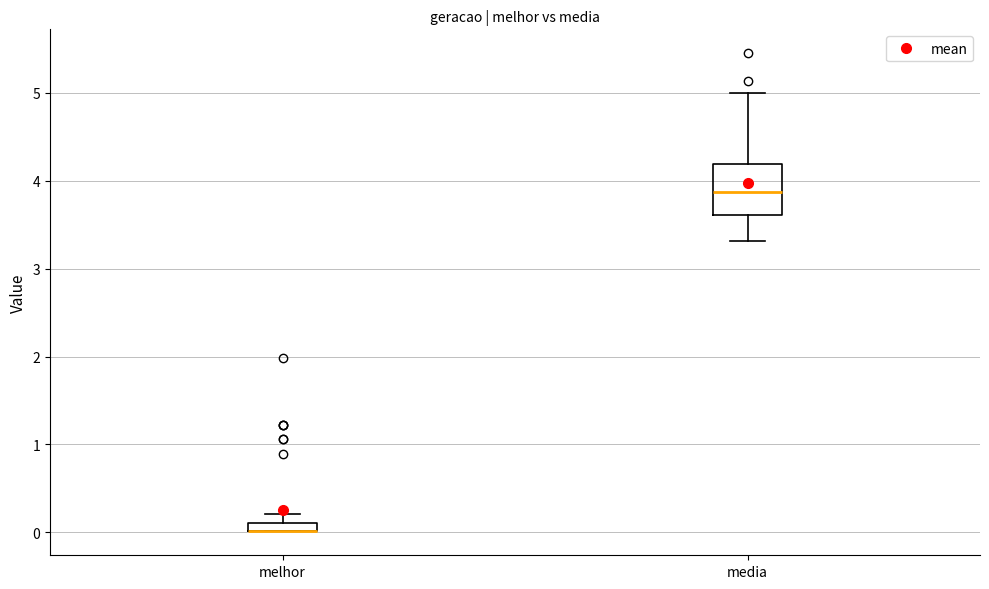

Which box is the tallest, from its lower edge to its upper edge?

media